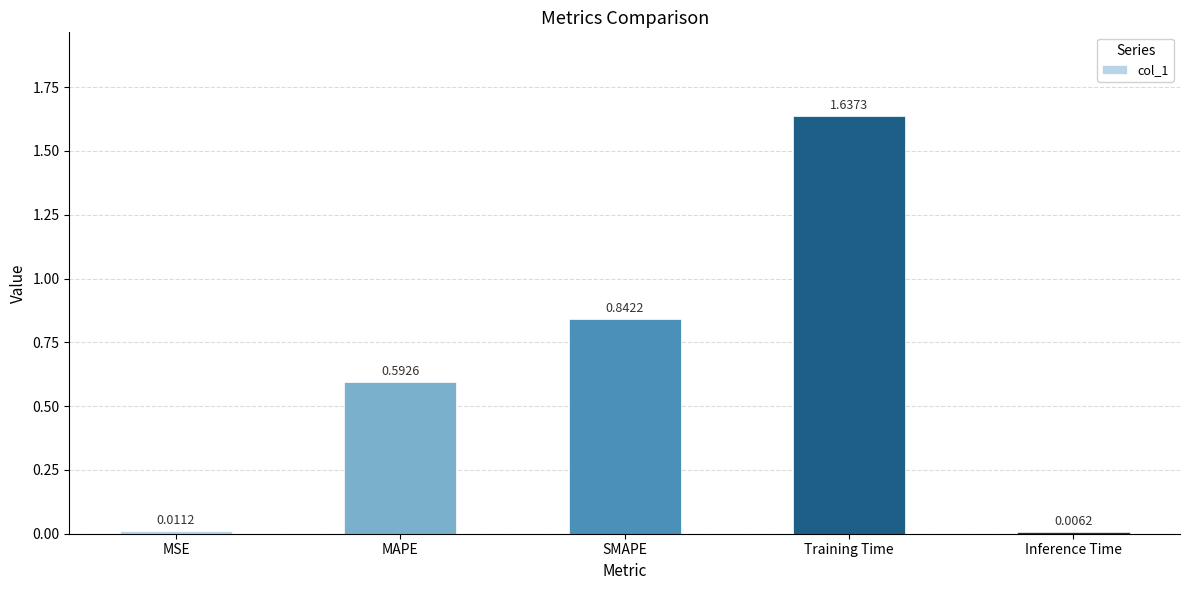

Which category has the highest value across all series?

Training Time